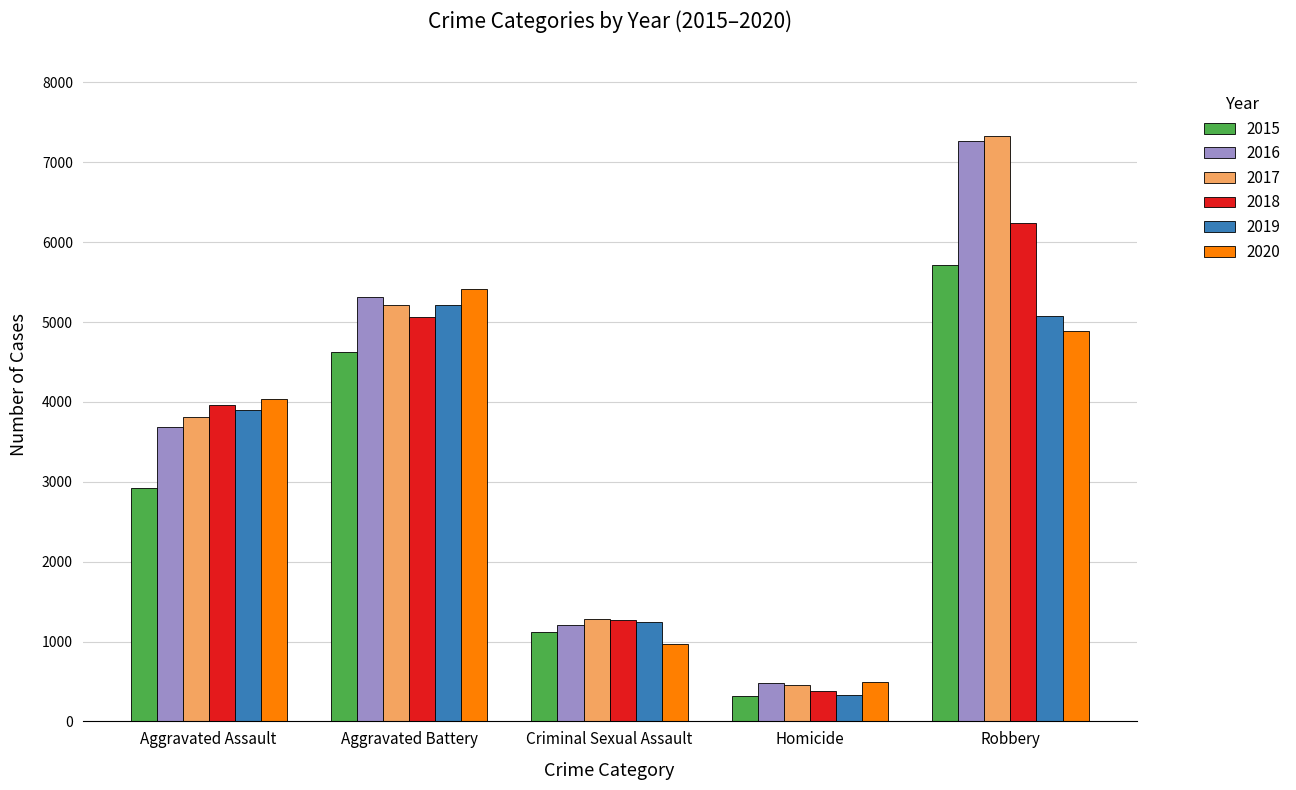

What is the maximum value shown in the chart?

7327